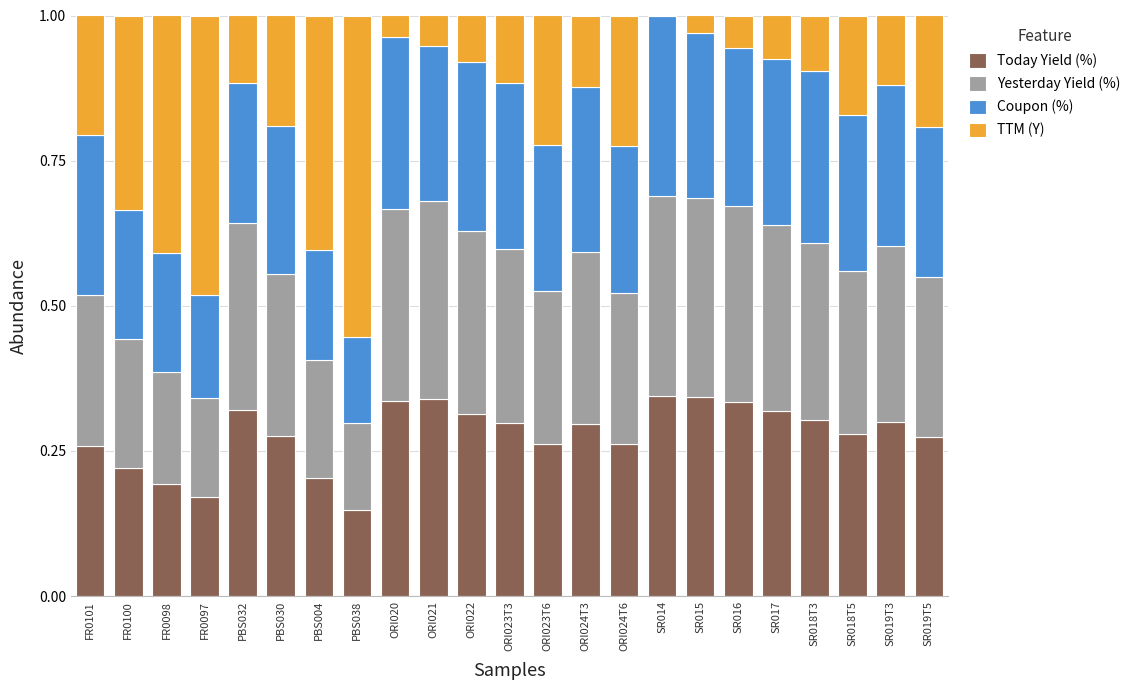

The value of Today Yield (%) at ORI021 is 0.1. True or false?

False